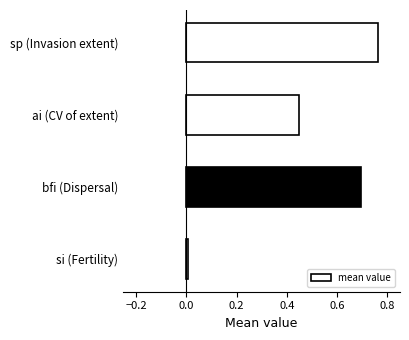

True or false: the data shows 0.6 at ai (CV of extent).

False